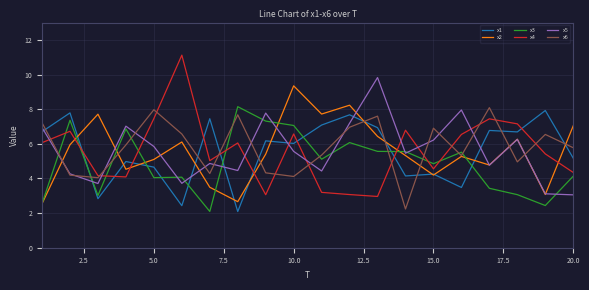

What is the lowest value of the x2 series?

2.5